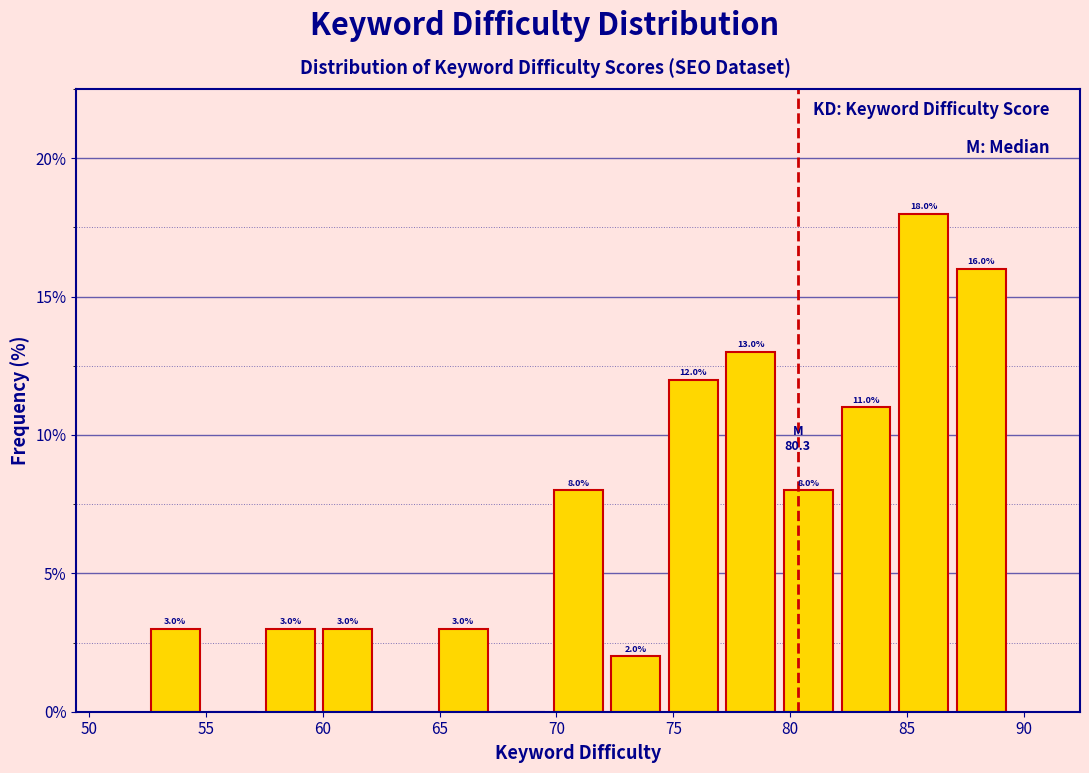

Over which range of the x-axis is the bar tallest?

84.5 to 87.0